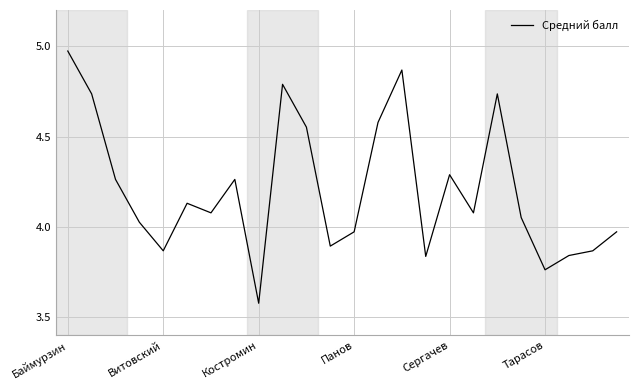

What is the average value?

4.2